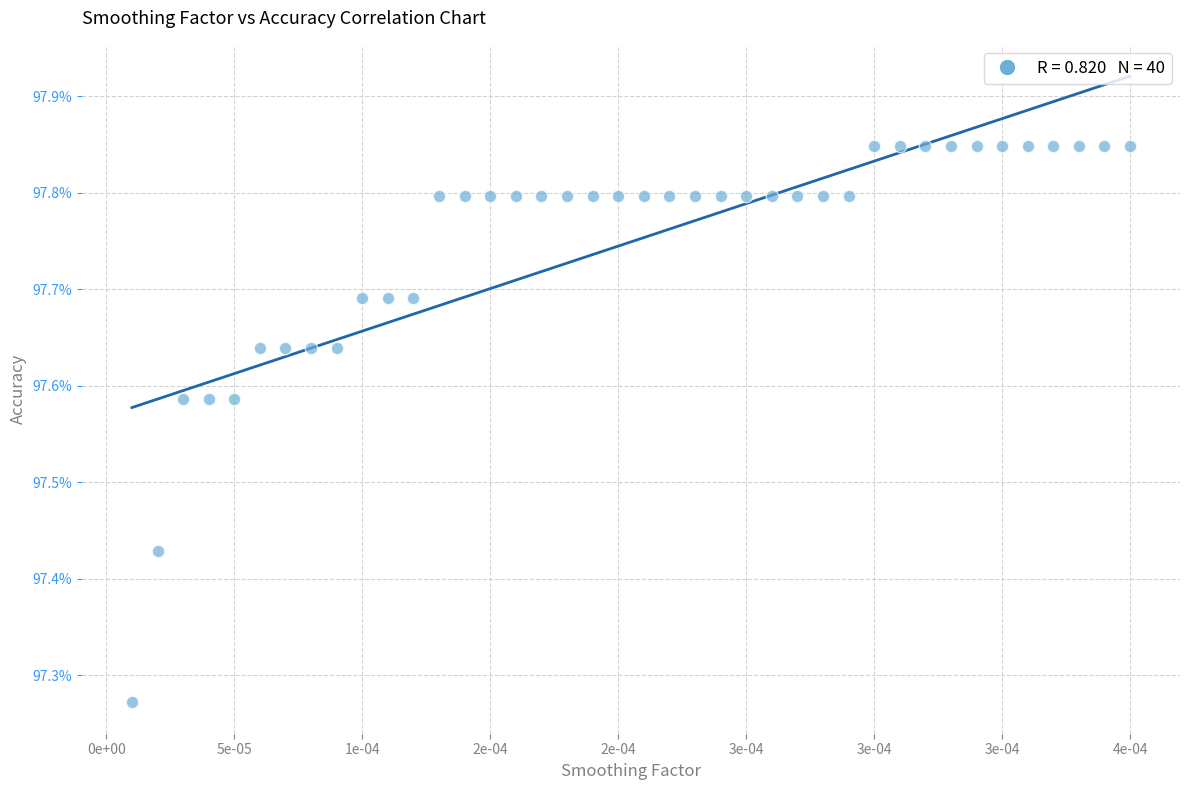

How many data points are displayed?

40